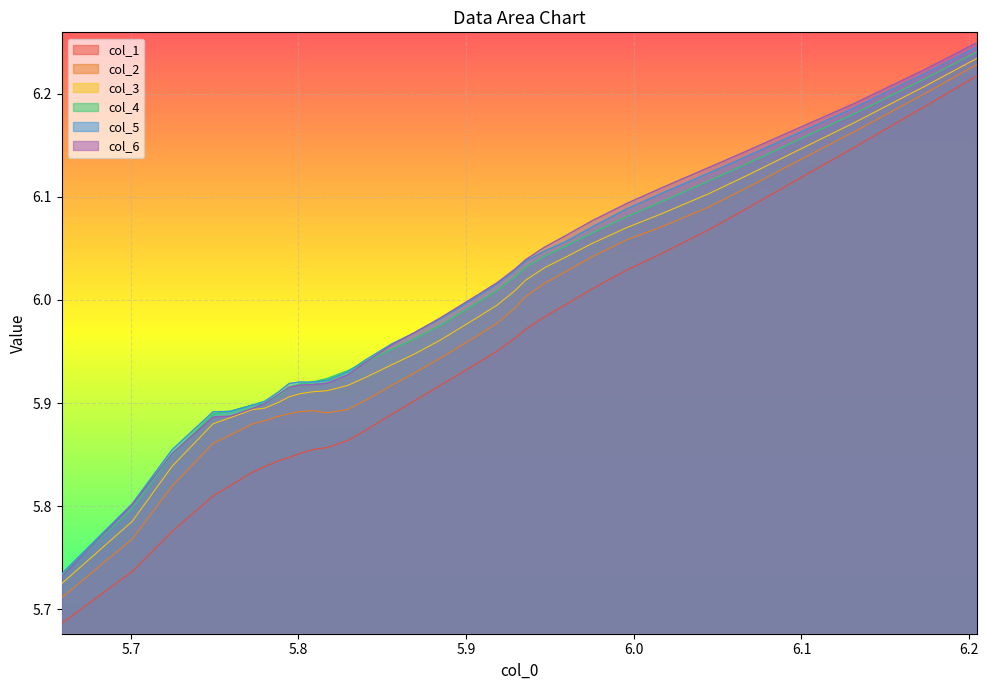

Which series has the widest spread of values?

col_1